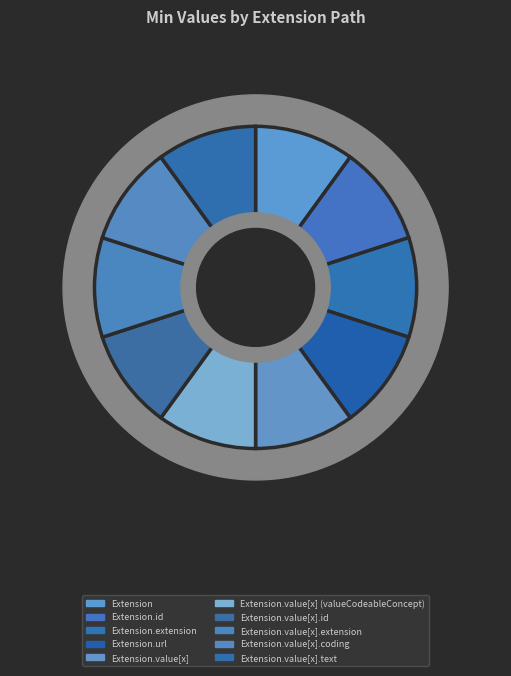

Count the number of slices in the pie.

10